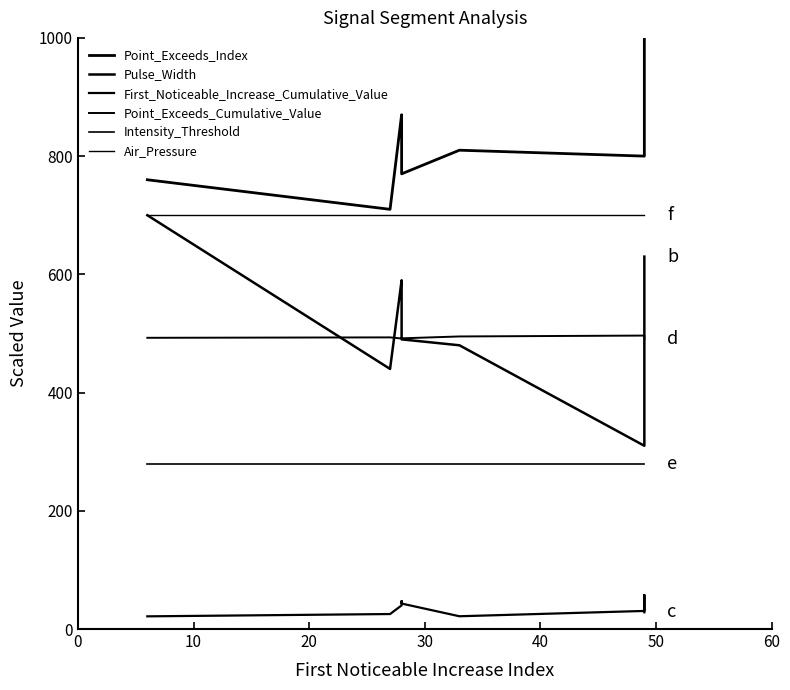

True or false: Air_Pressure has more than 2 points higher than both neighbors.

False